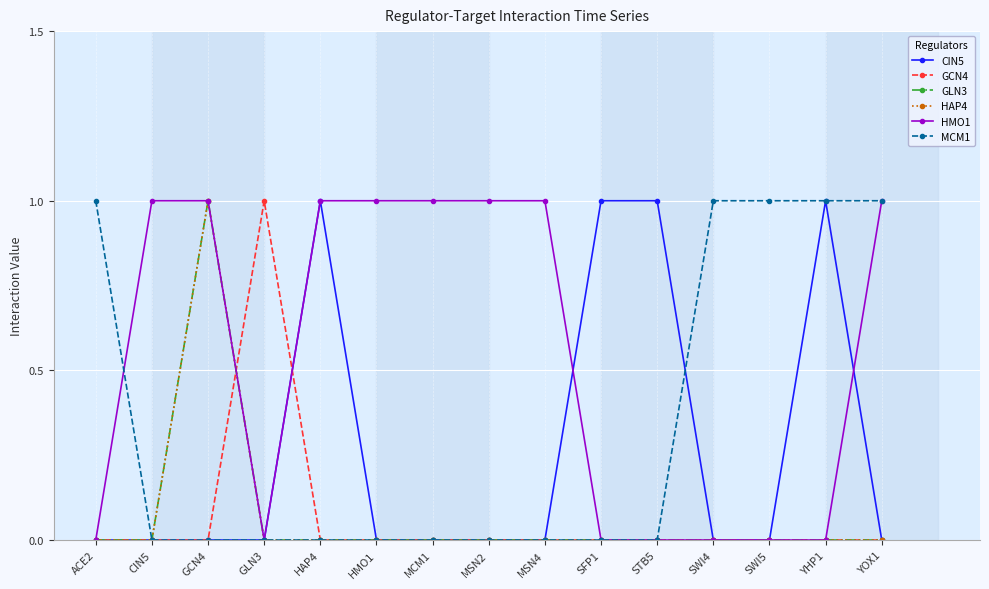

How many times do GCN4 and HAP4 cross each other?

1